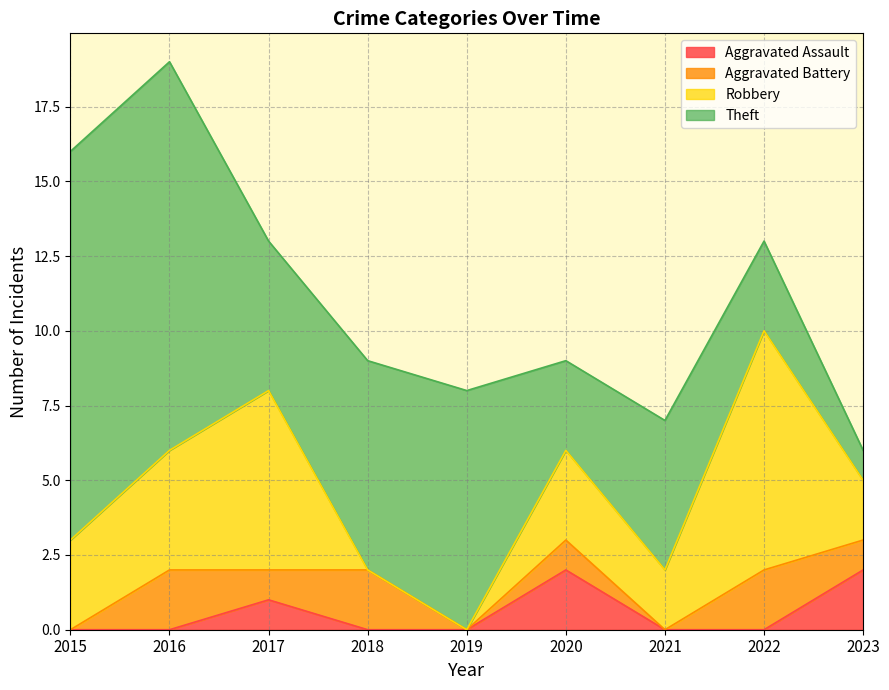

How many lines are shown in the chart?

4